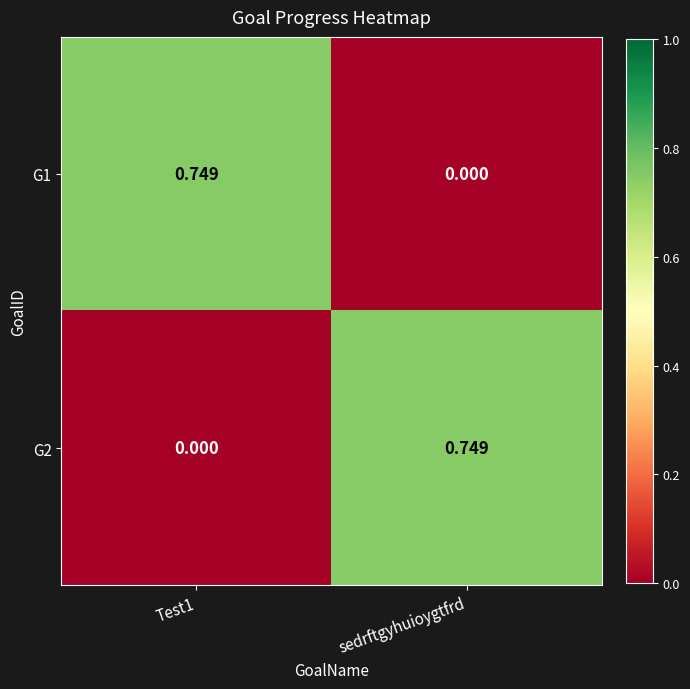

Which category has the highest value in the G2 series?

sedrftgyhuioygtfrd